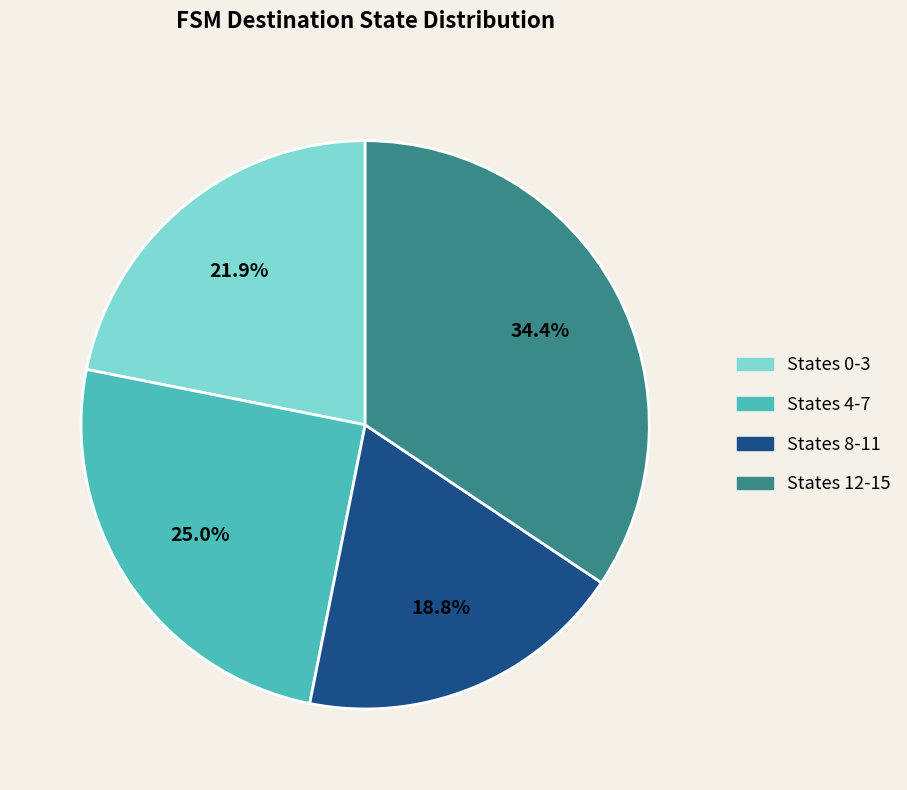

Does any single category account for the majority?

No